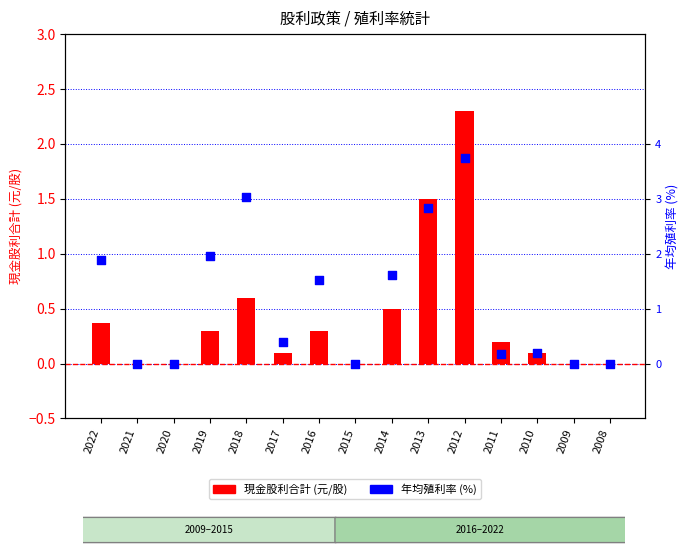

Is the value of 年均殖利率(%) at 2018 greater than the value of 現金股利合計 (元/股) at 2012?

Yes